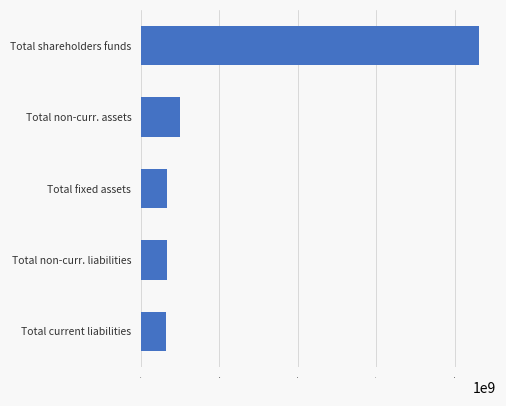

Approximately how many times larger is the value at Total non-curr. assets compared to Total non-curr. liabilities?

1.5